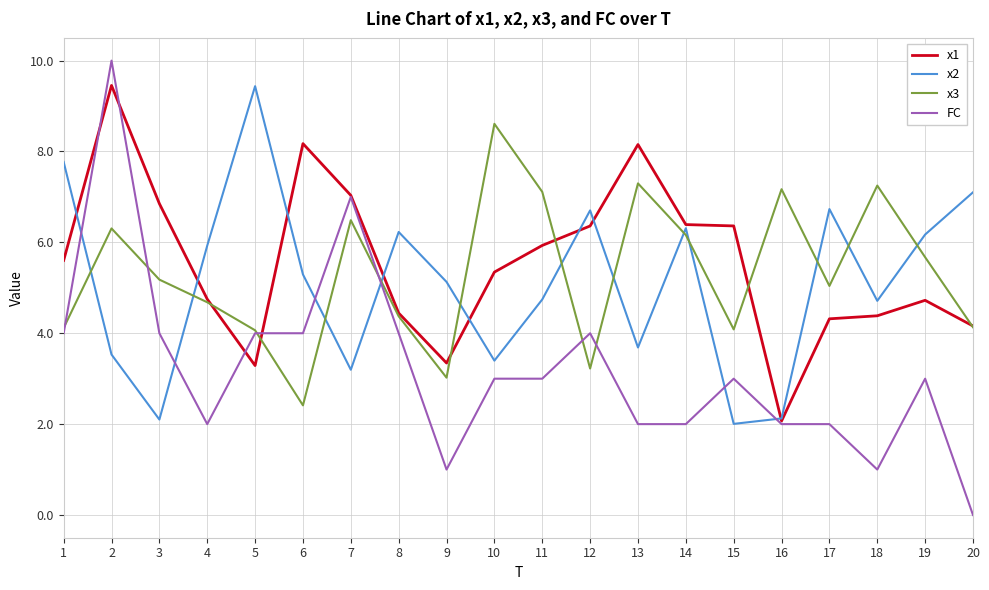

How many lines are shown in the chart?

4